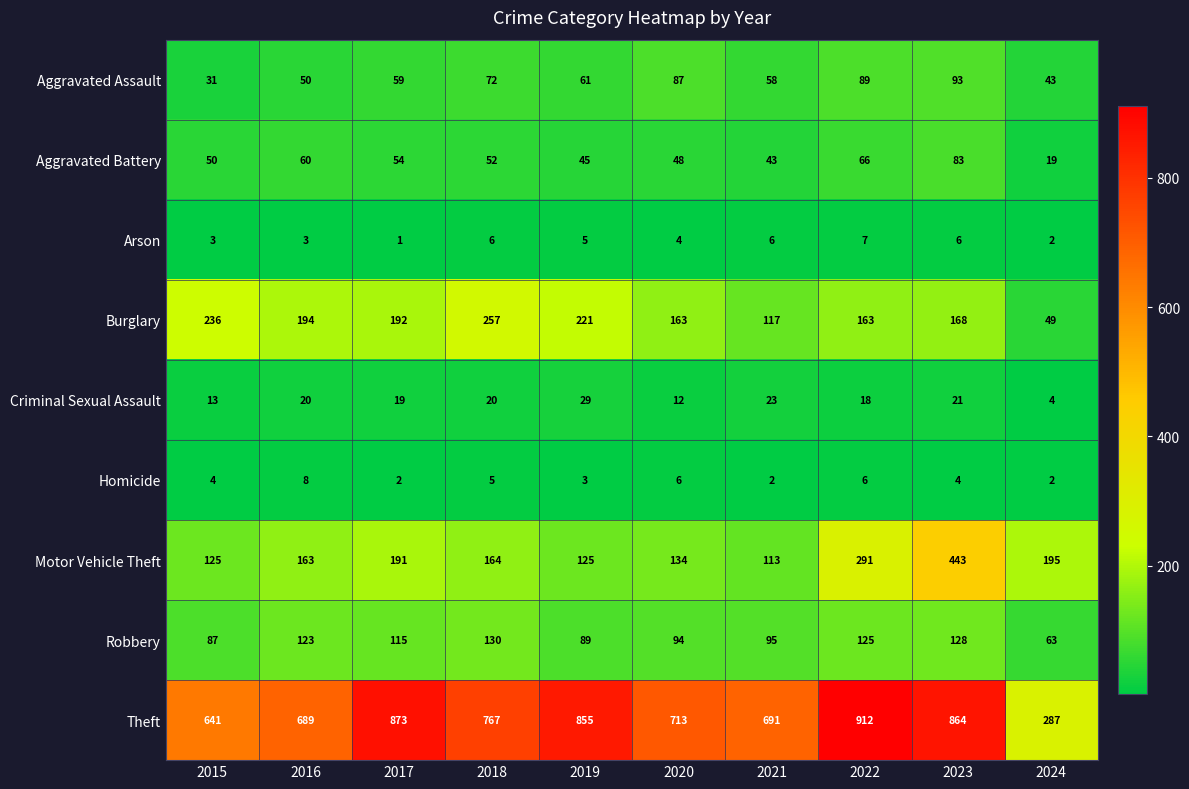

Count the Homicide values in the range 2 to 6.

9